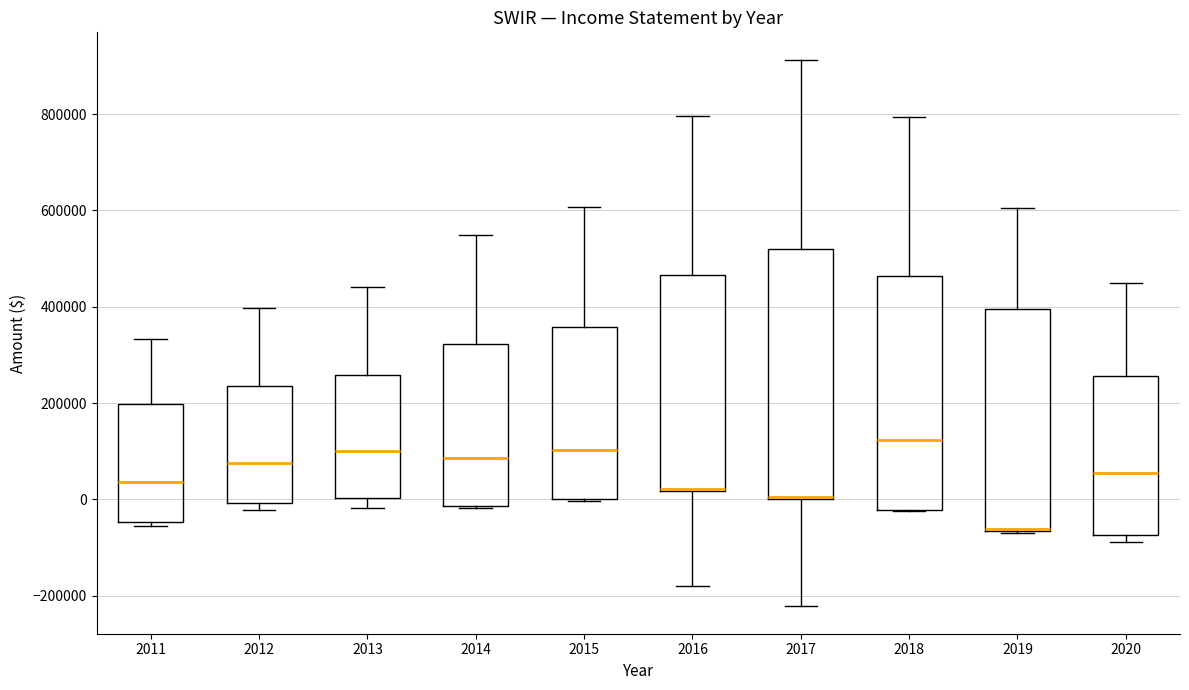

Which box is the tallest, from its lower edge to its upper edge?

2017